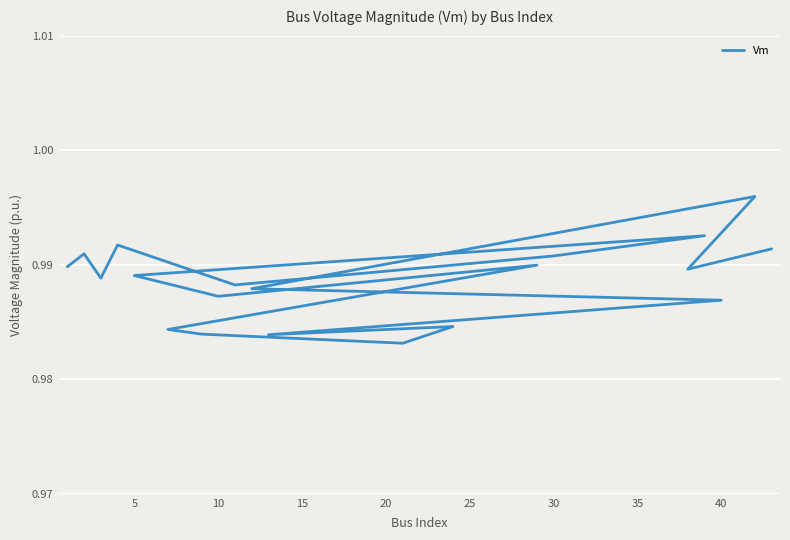

What is the greatest value displayed?

1.0